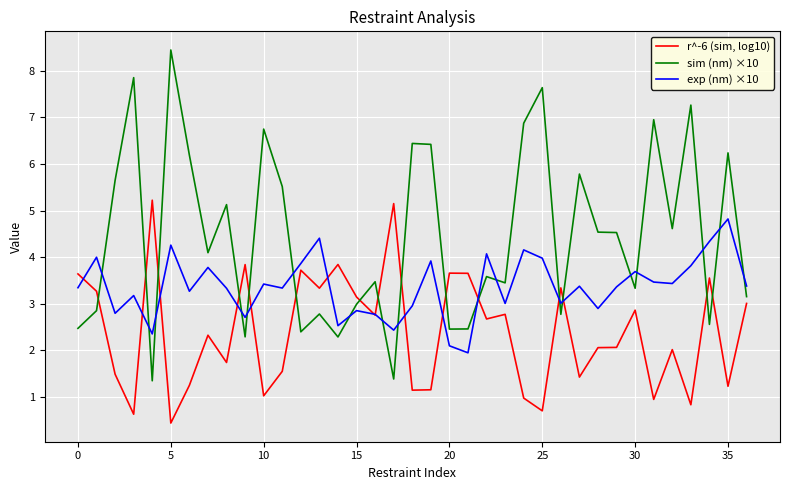

What is the highest value of the r^-6 (sim, log10) series?

5.2